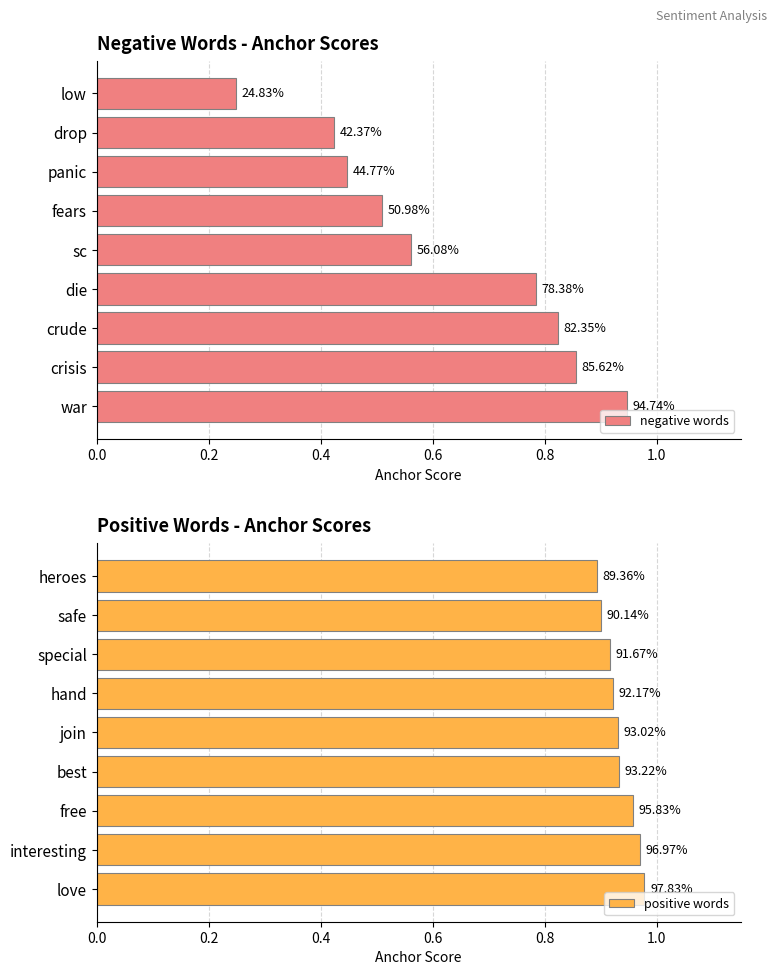

What is the difference between the negative words values at sc and panic?

0.1